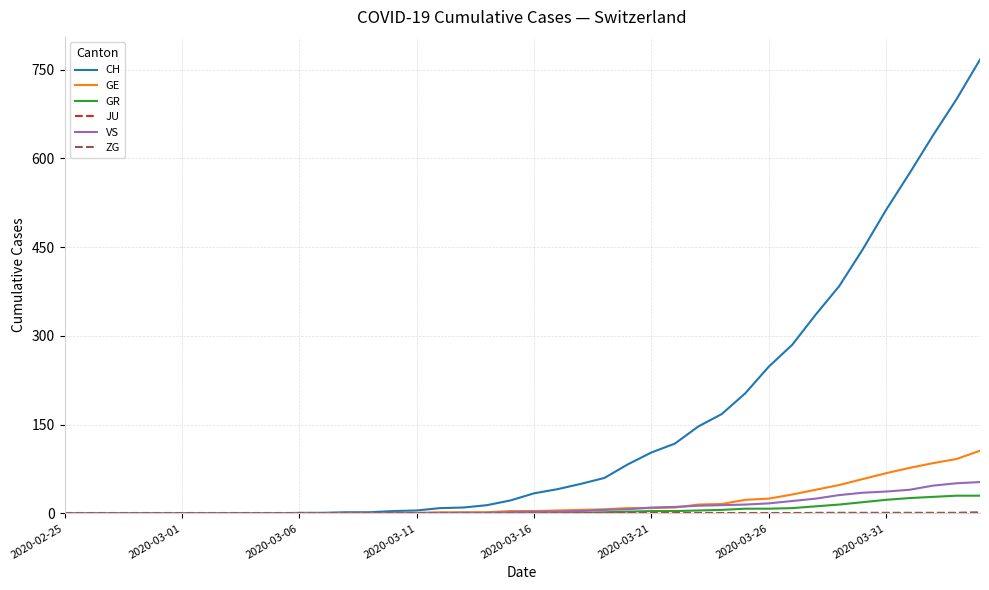

What is the maximum value for GE?

106